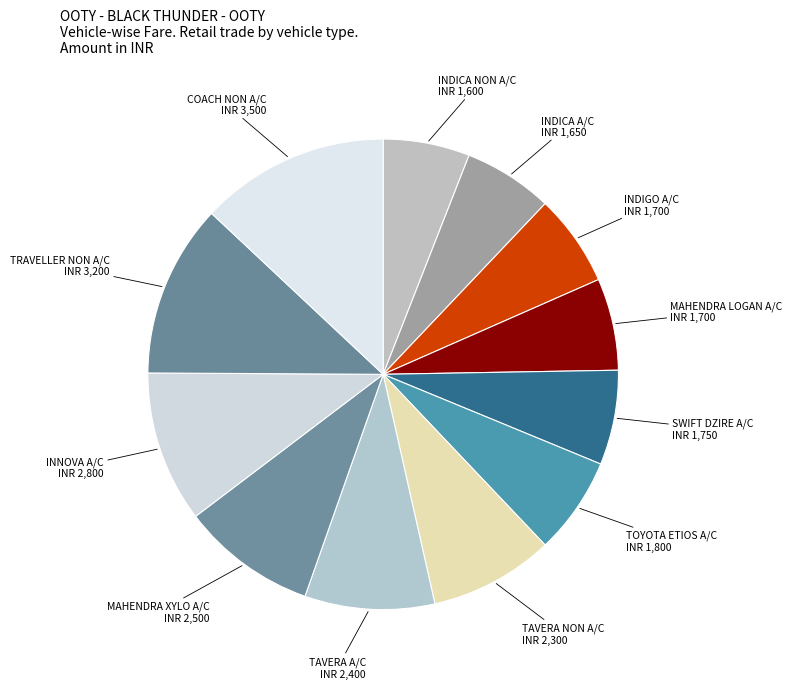

Count the number of slices in the pie.

12